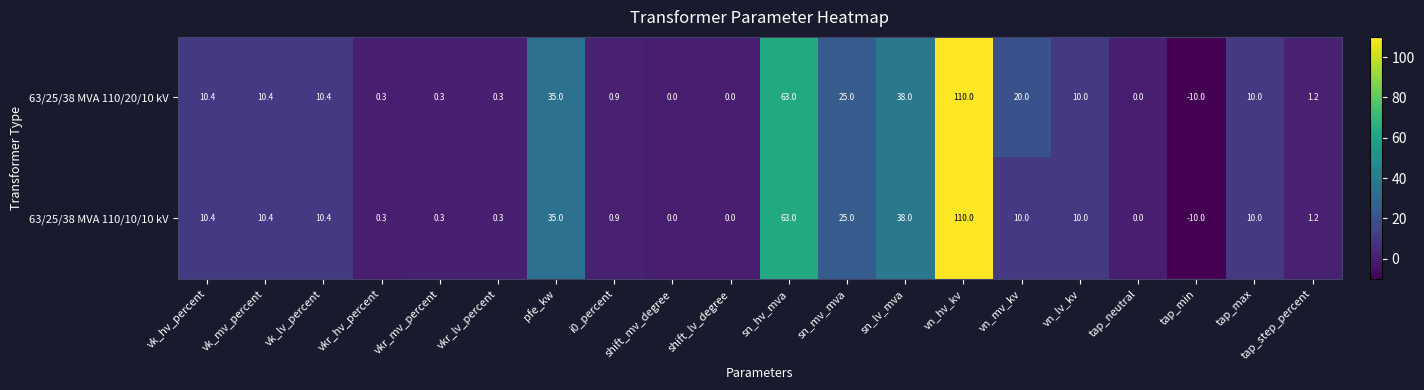

Where does the 63/25/38 MVA 110/20/10 kV series first go above 10?

vk_hv_percent